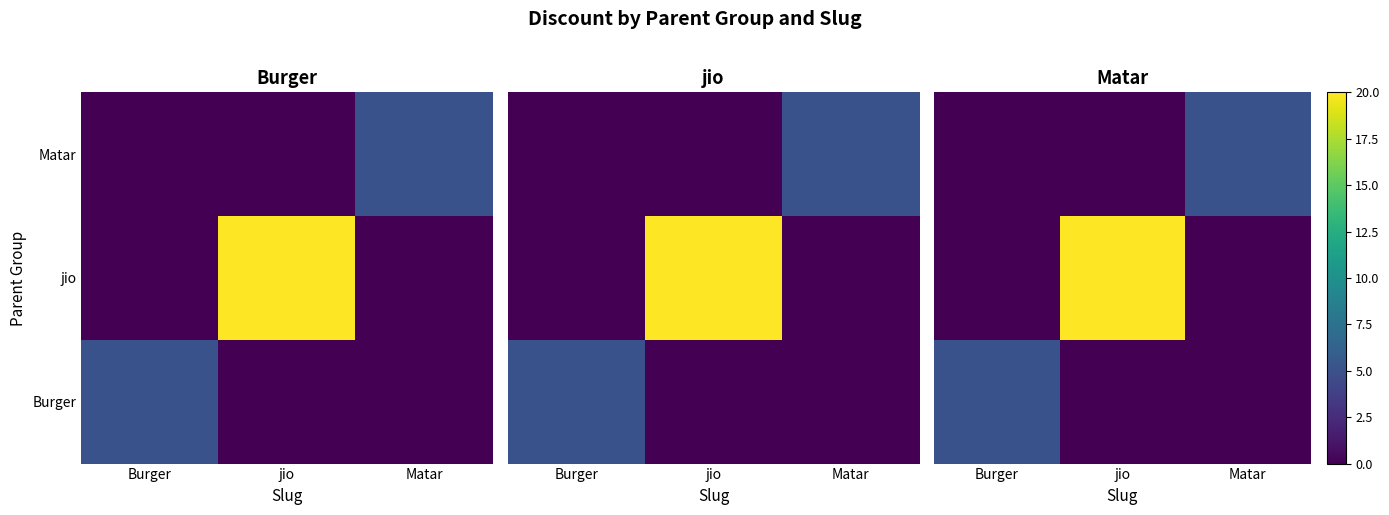

Count the number of data series in this chart.

3